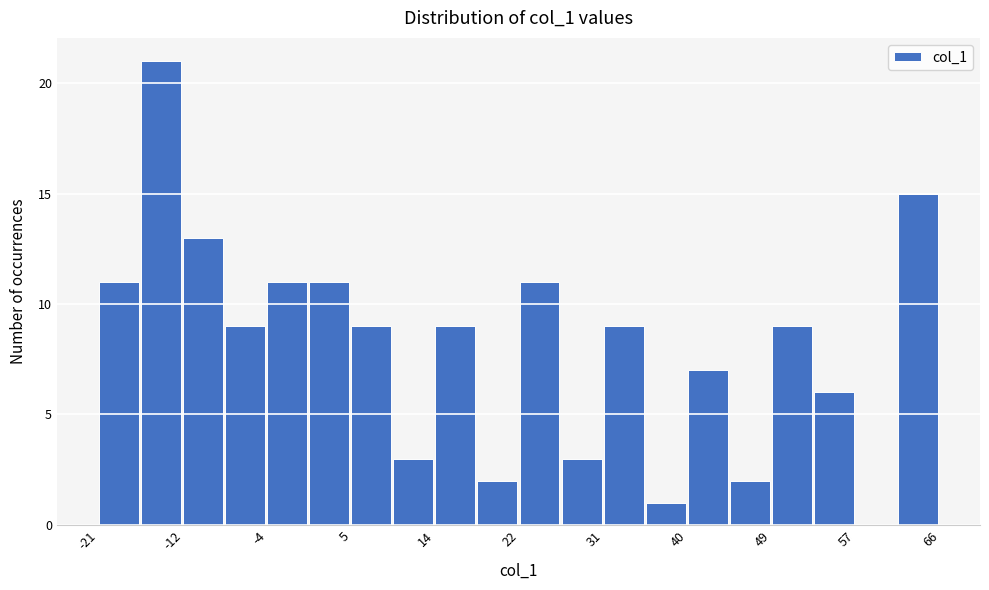

Reading left to right, list every bar in this chart as the range it spans on the x-axis followed by its height. Neither the bar edges nor the heights are printed on the chart, so give them approximately, as read against the axes.

-21 to -17: 11
-17 to -12: 21
-12 to -8: 13
-8 to -4: 9
-4 to 1: 11
1 to 5: 11
5 to 9: 9
9 to 14: 3
14 to 18: 9
18 to 23: 2
23 to 27: 11
27 to 31: 3
31 to 36: 9
36 to 40: 1
40 to 44: 7
44 to 49: 2
49 to 53: 9
53 to 57: 6
57 to 62: 0
62 to 66: 15